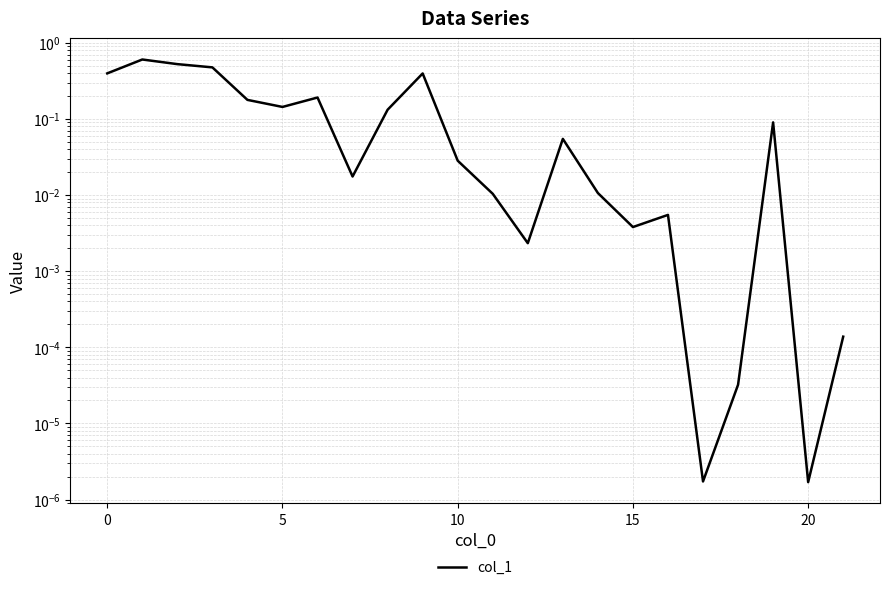

How many lines are shown in the chart?

1